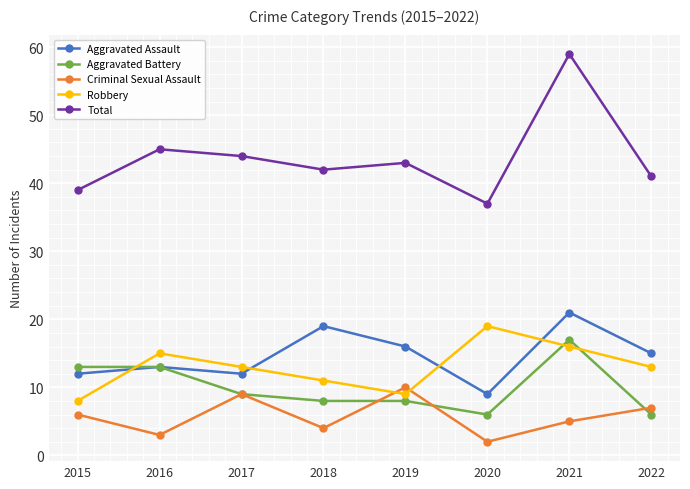

Between 2015 and 2016, which series saw the biggest shift?

Robbery